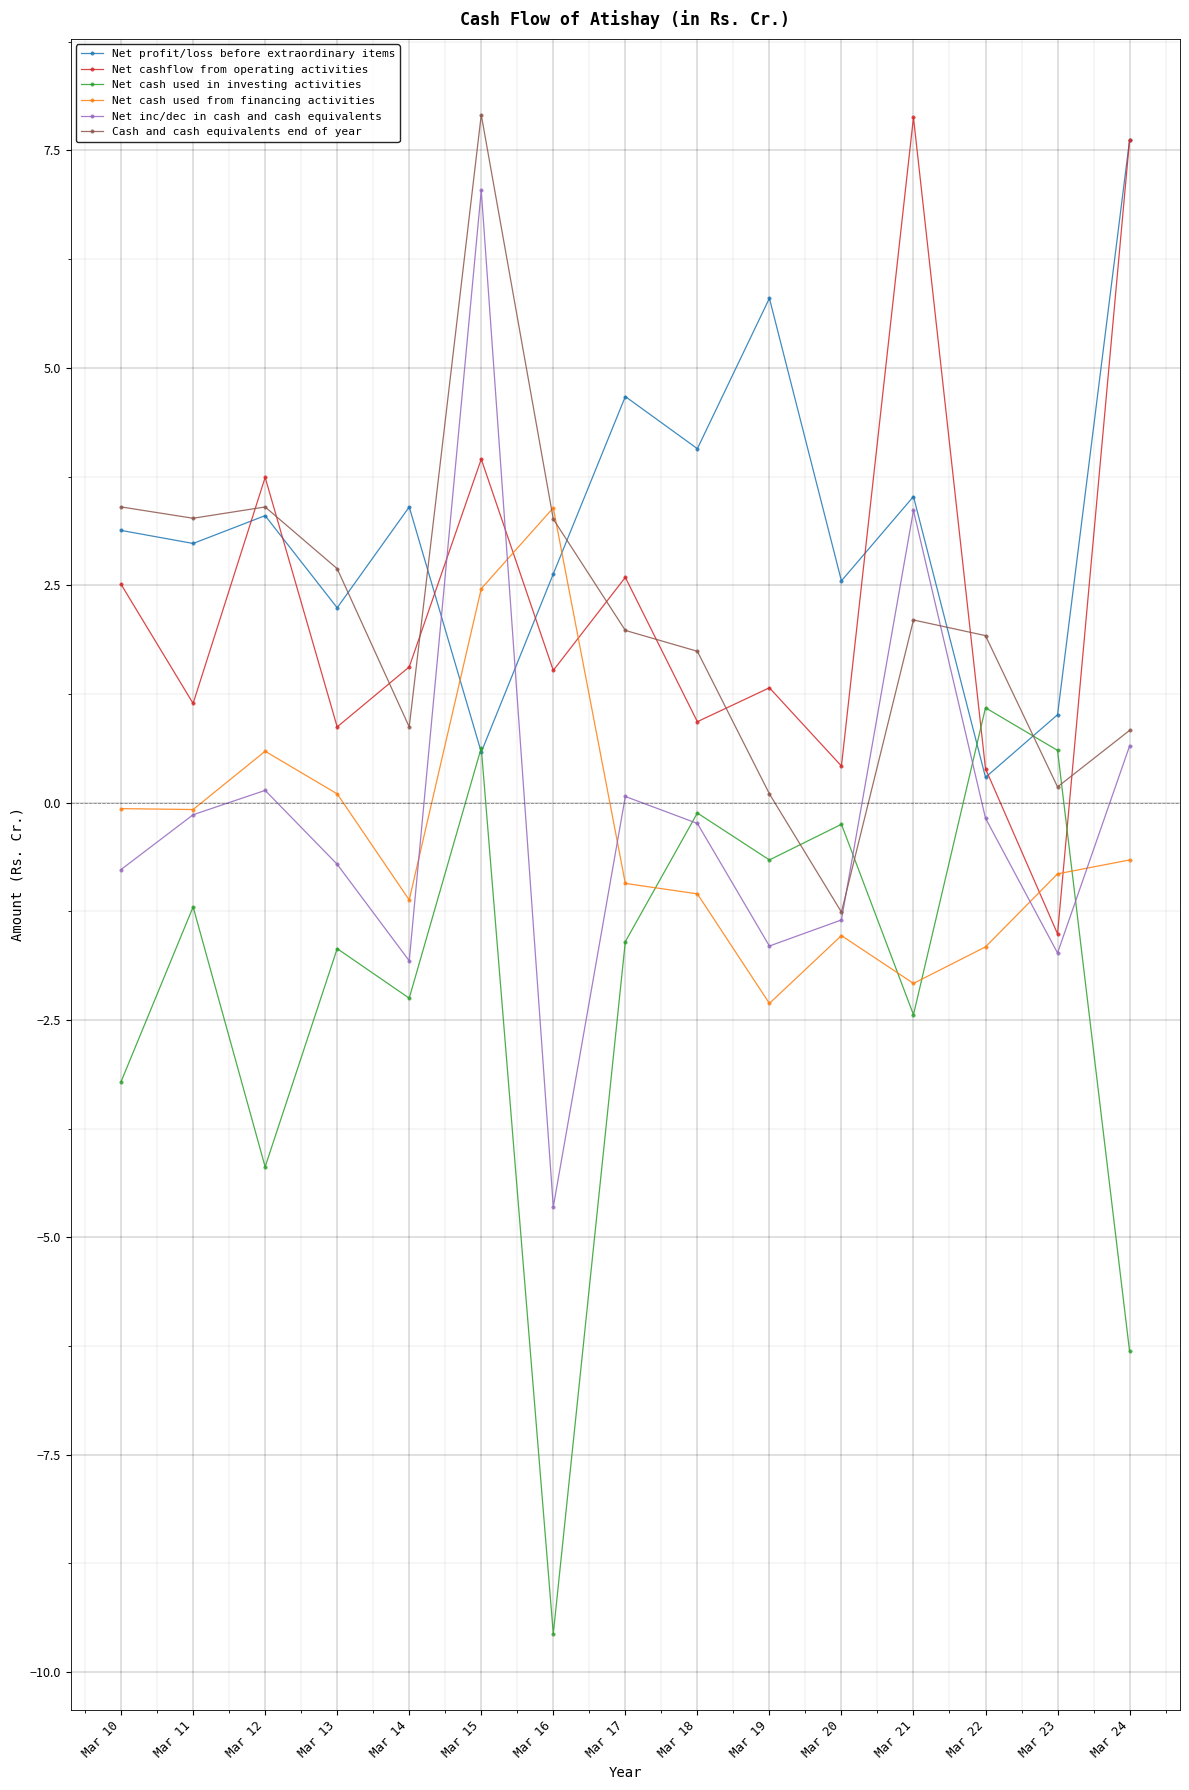

What is the value of the Net profit/loss before extraordinary items point at the 4th from the left?

2.2